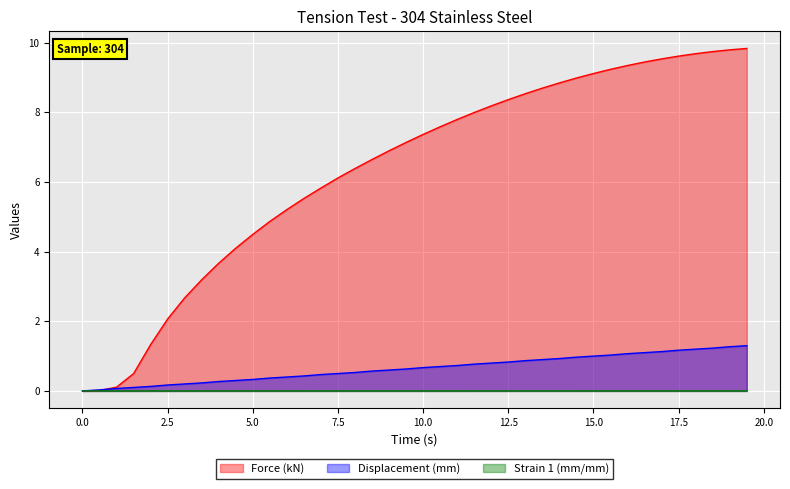

What is the spread (max minus min) of values at 8.5?

6.6